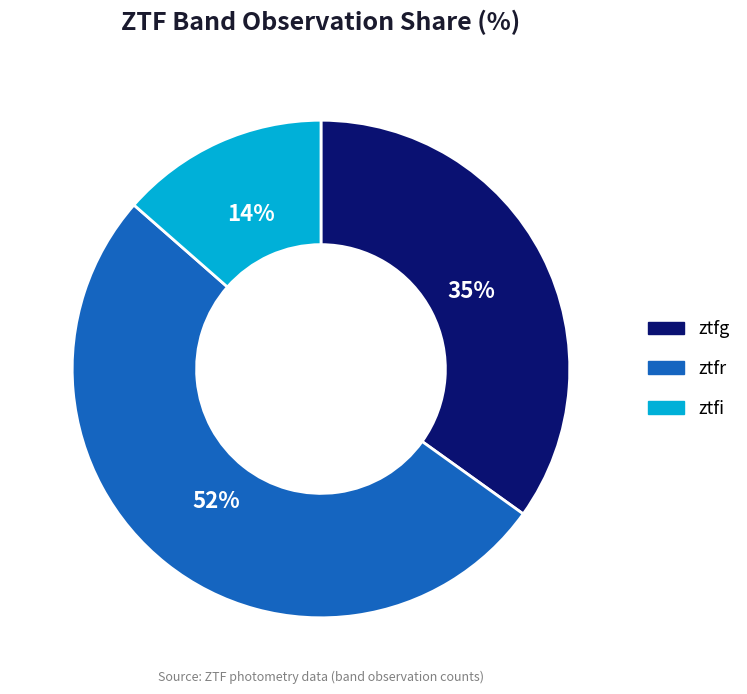

To the nearest percent, what percentage of the pie is ztfi?

14%